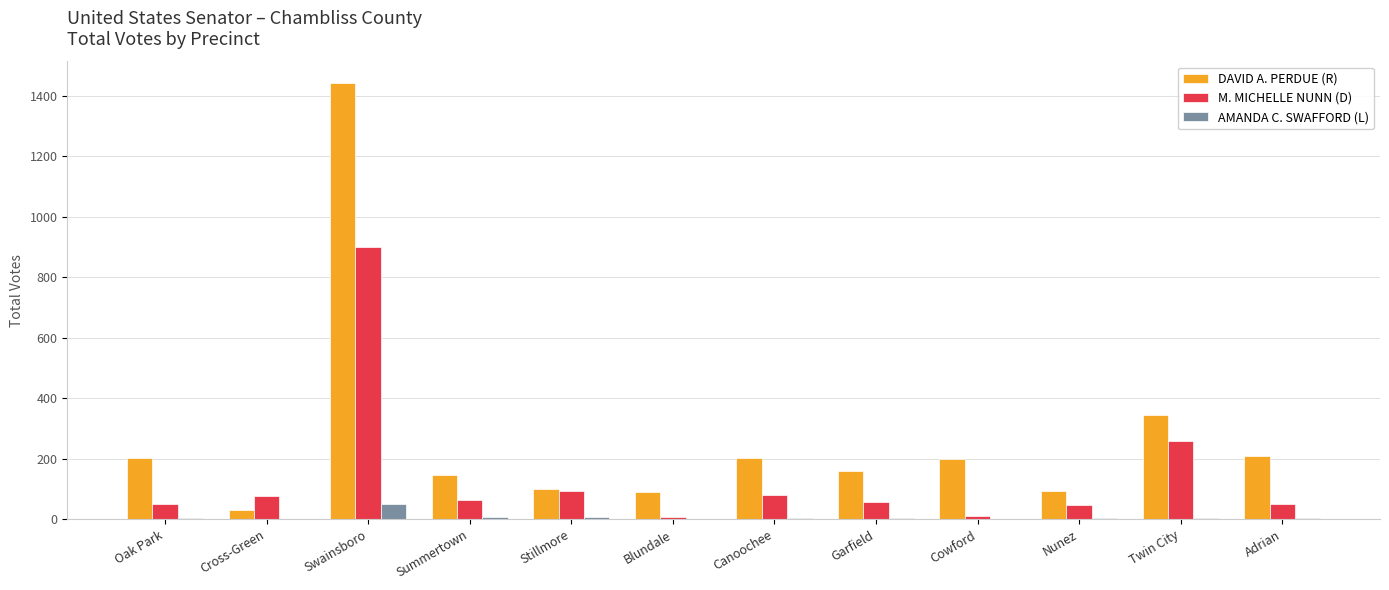

What is the sum of all M. MICHELLE NUNN (D) values?

1694